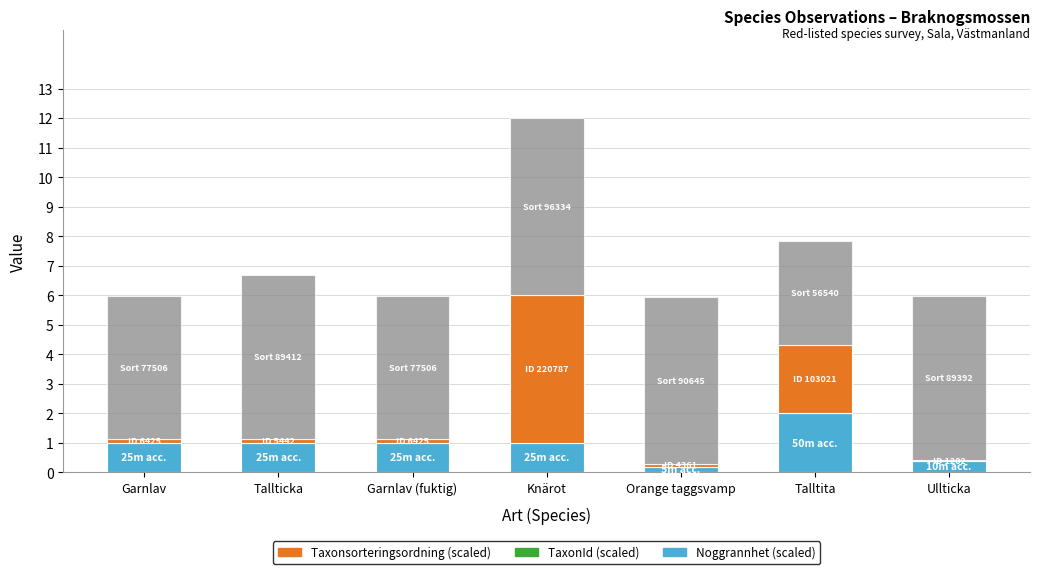

The value of Noggrannhet (scaled) at Garnlav (fuktig) is 1.0. True or false?

True